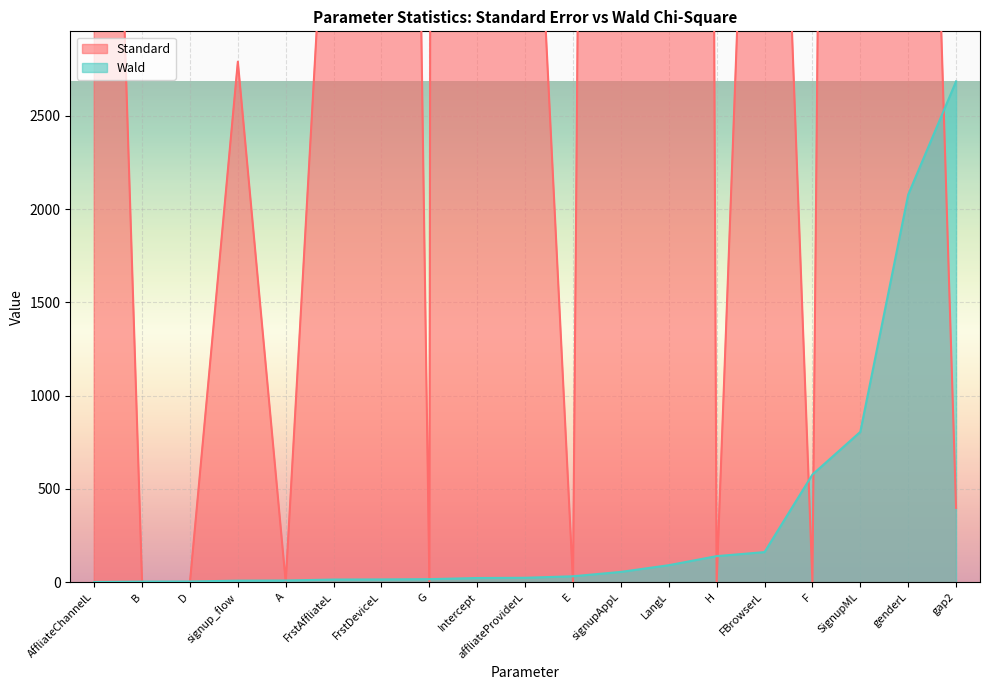

At which label does Standard reach its peak?

Intercept